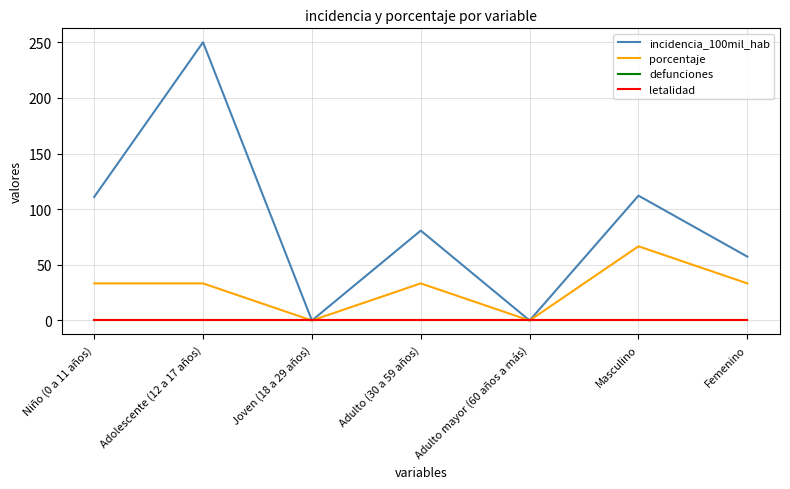

Is this an area chart (filled region under the line)?

No